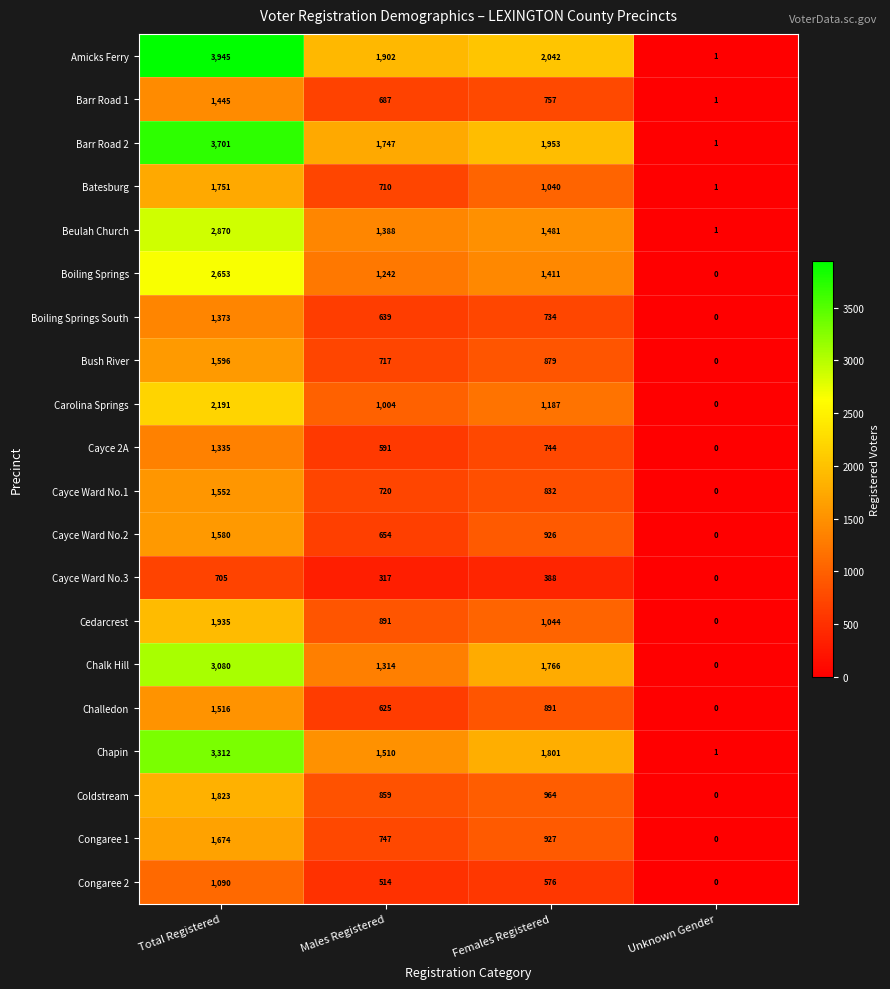

Count the number of categories in the chart.

4